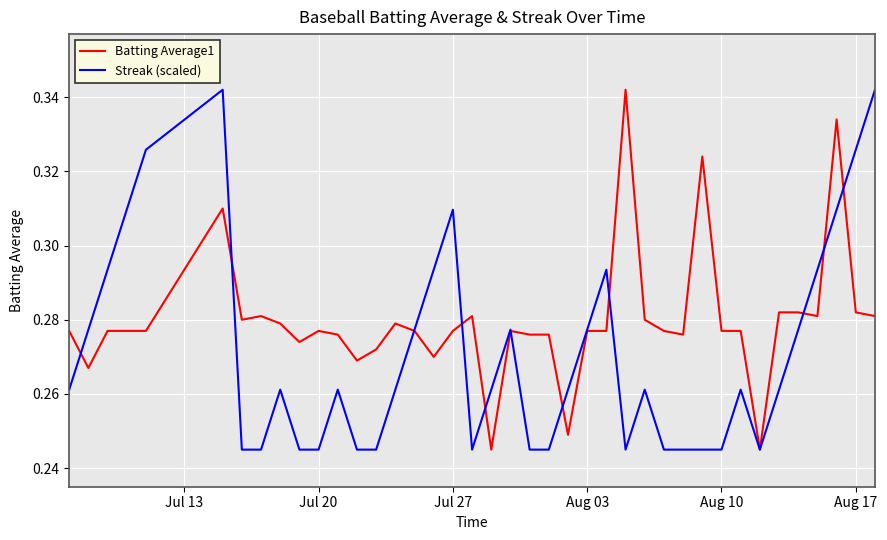

Which series ends up on top after the final intersection of Batting Average1 and Streak (scaled)?

Streak (scaled)